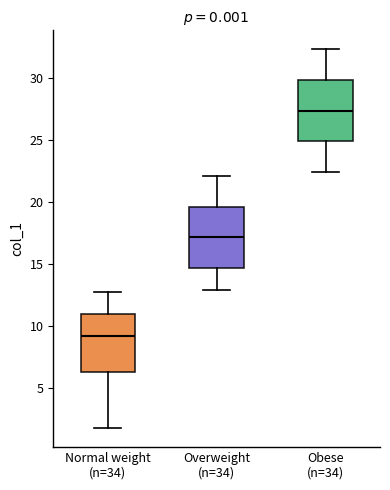

Where does the upper whisker of the box for Obese (n=34) end on the y-axis? The values are not printed on the chart, so give them approximately, as read against the axis.

32.5